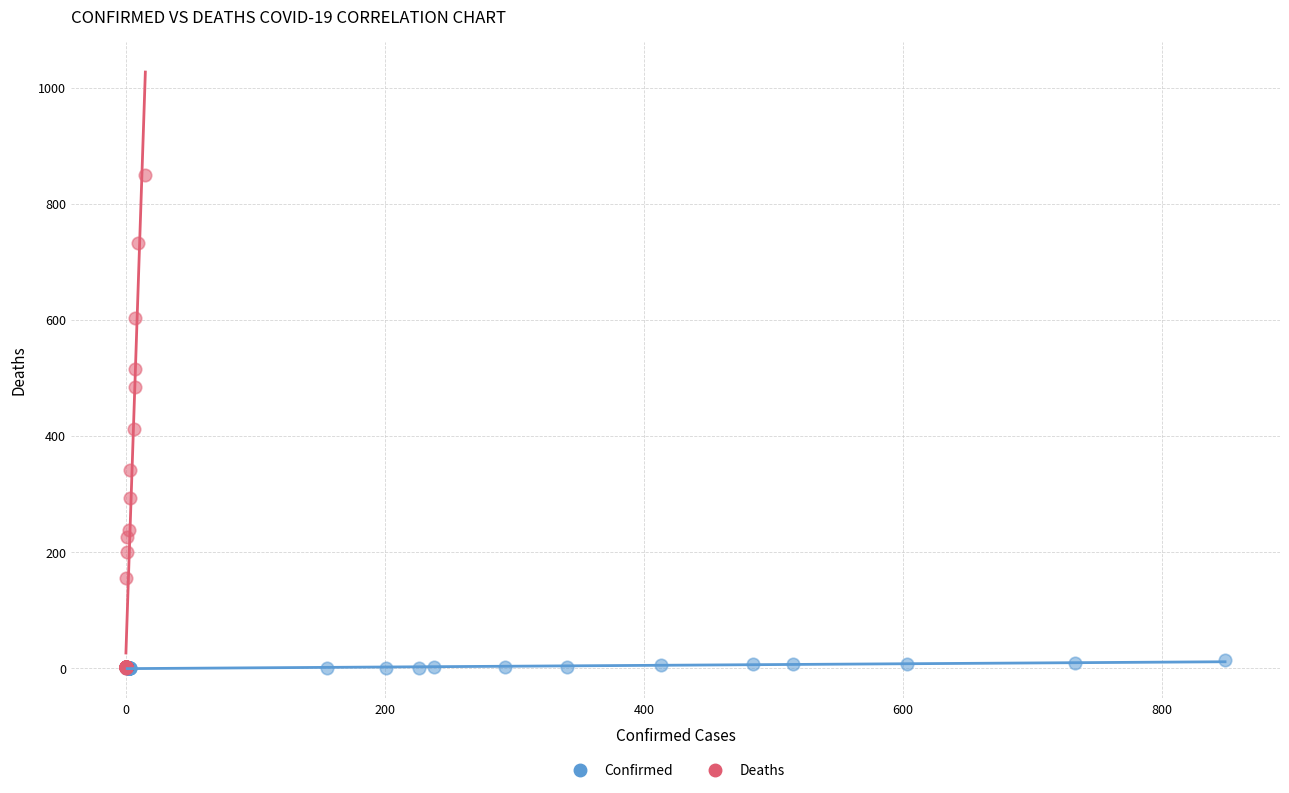

Which series contains the highest Y value?

Deaths